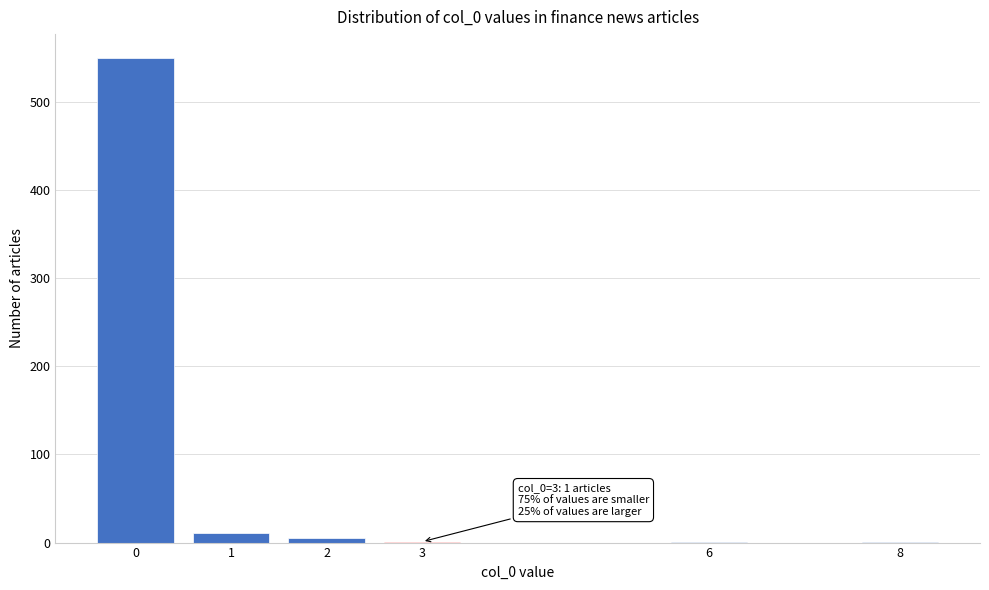

Reading left to right, list all the values displayed in this chart.

0=549	1=11	2=5	3=1	6=1	8=1